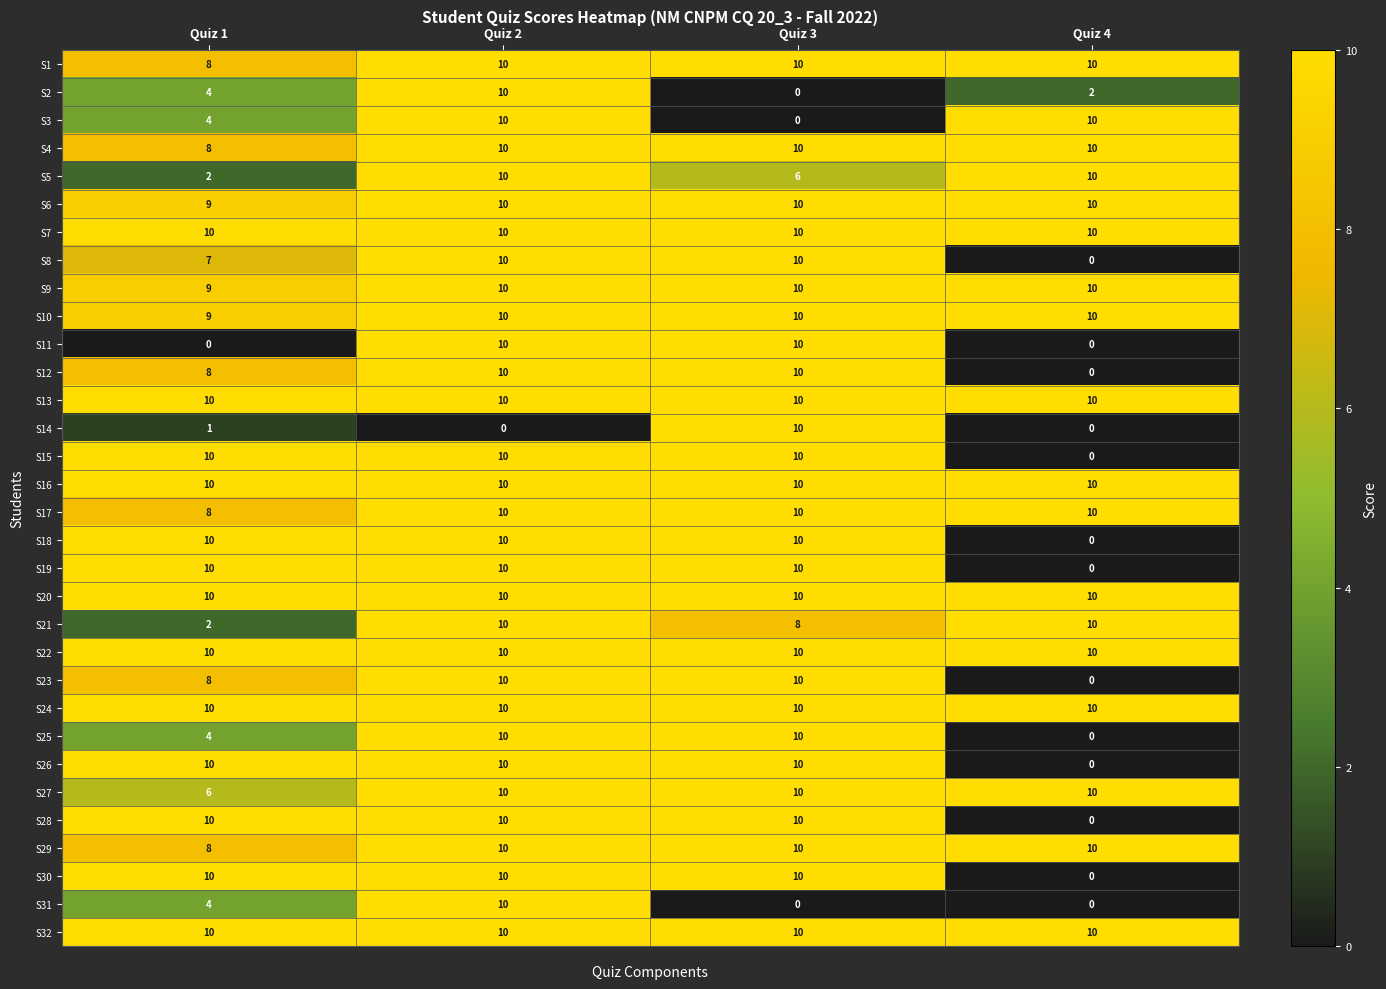

What is the total value across all series at Quiz 2?

310